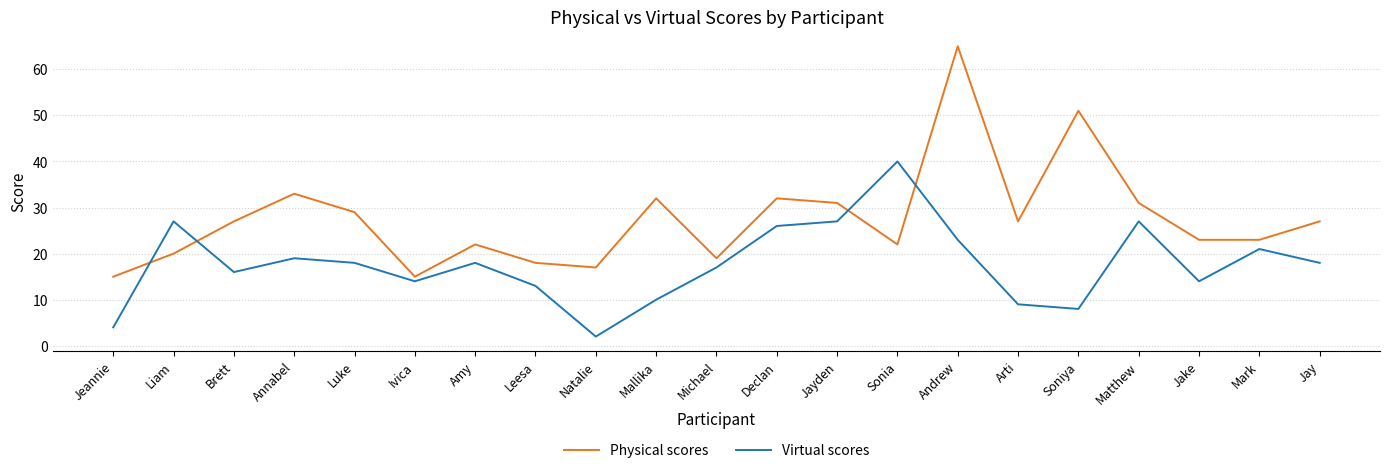

Does the chart display data point markers on the line(s)?

No